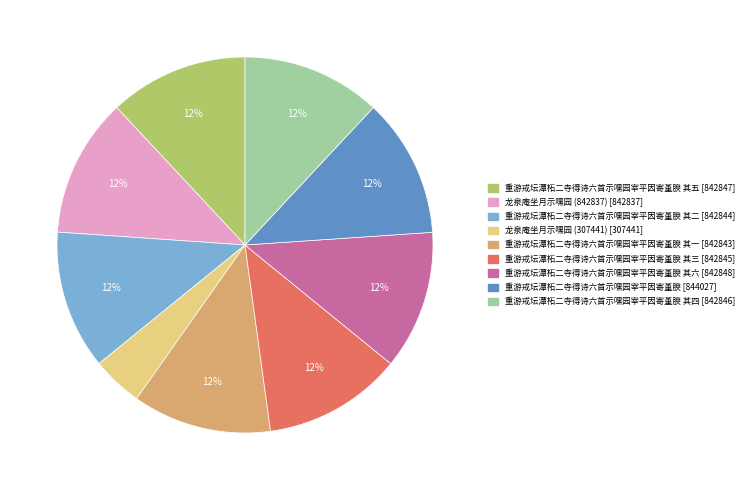

To the nearest percent, what is the difference between the largest and smallest slice percentages?

8%